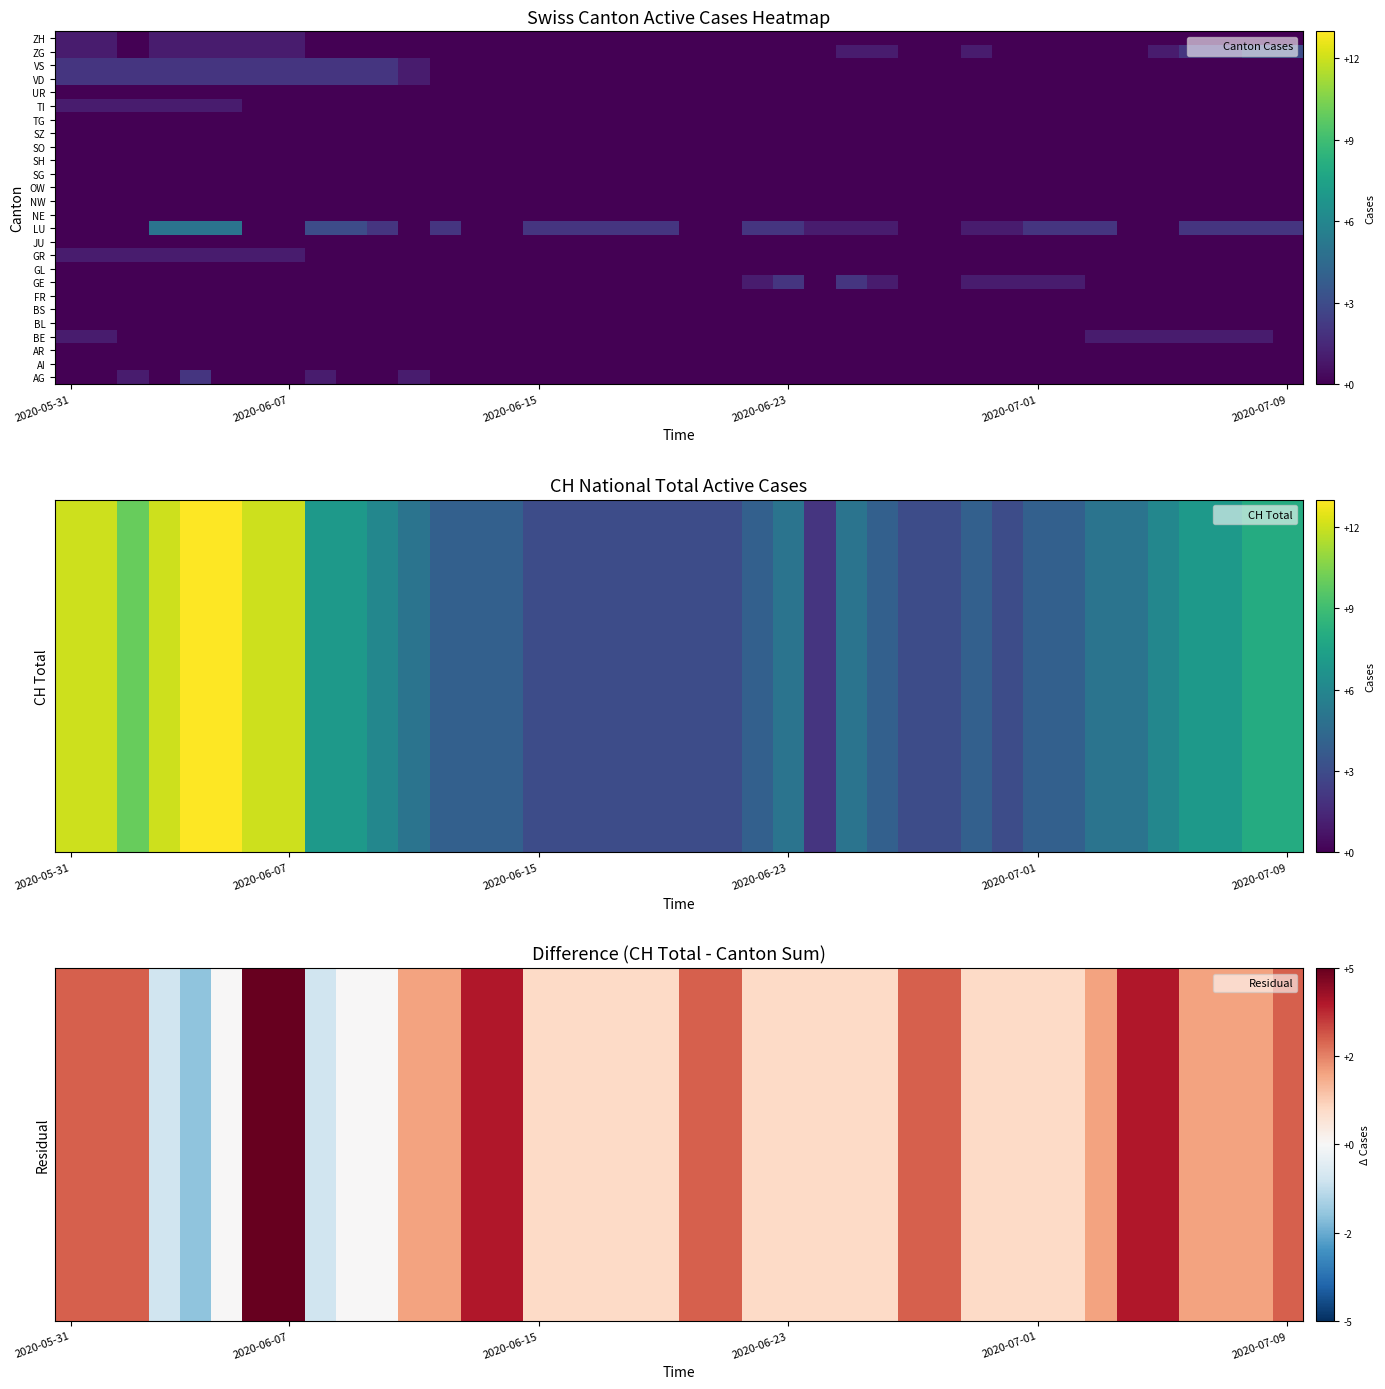

What is the smallest value displayed?

-2